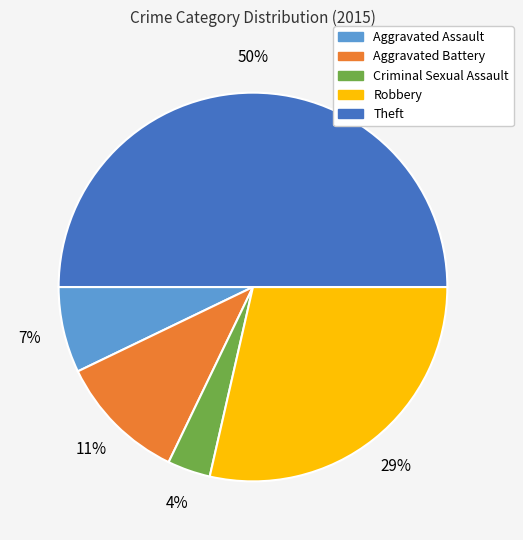

True or false: Aggravated Assault accounts for 20% of the total.

False